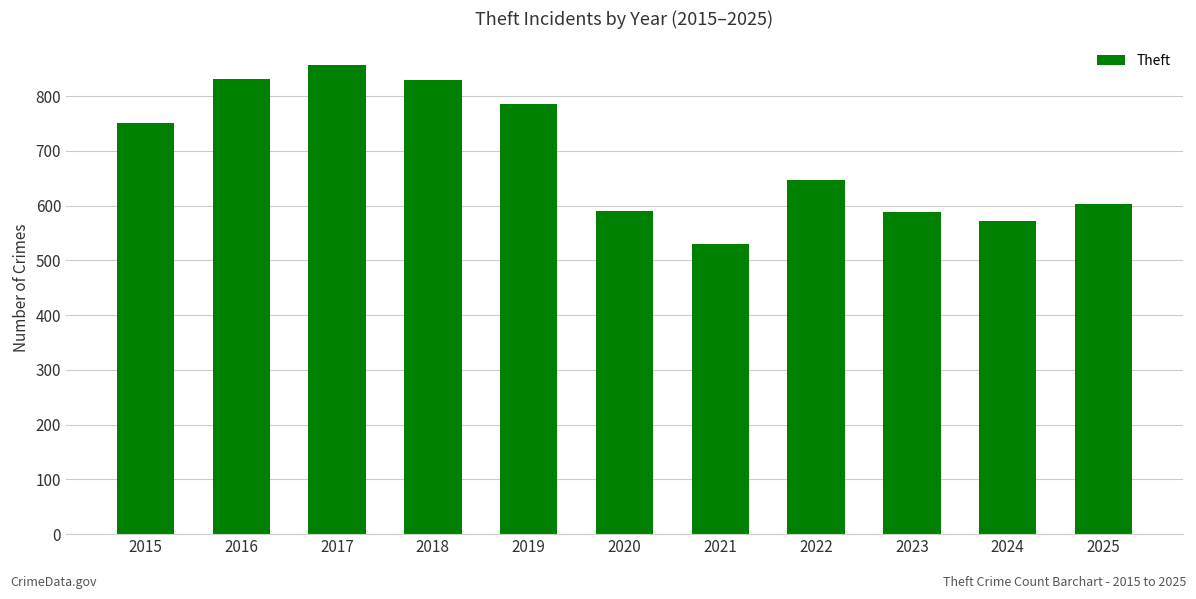

Where is the data nearest to the value 693?

2022